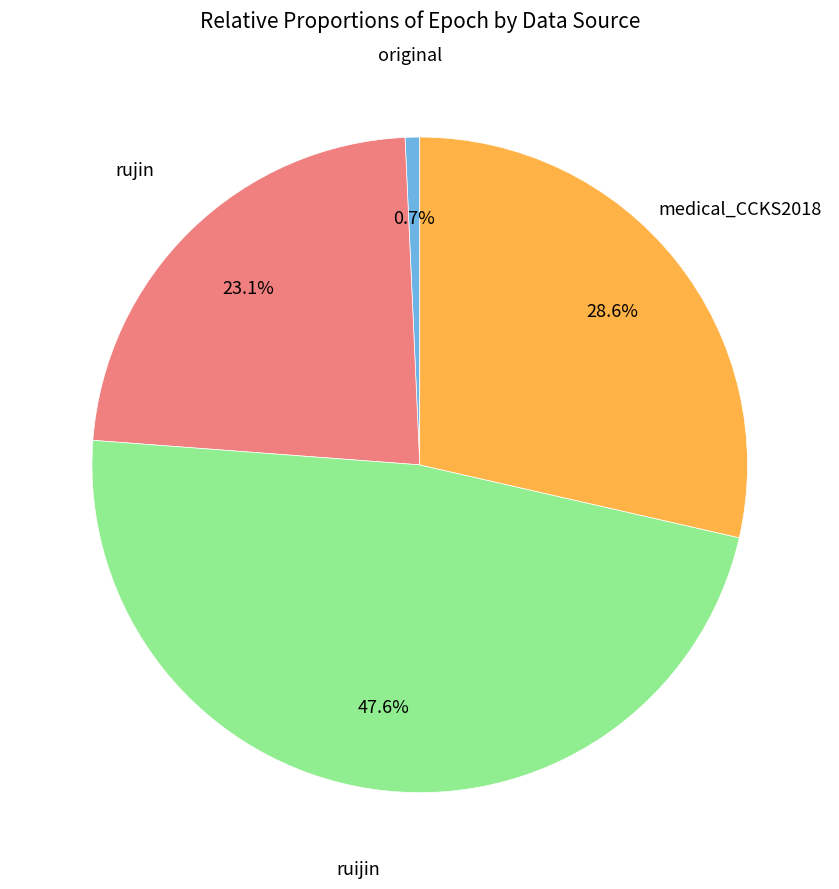

Does any single category account for the majority?

No